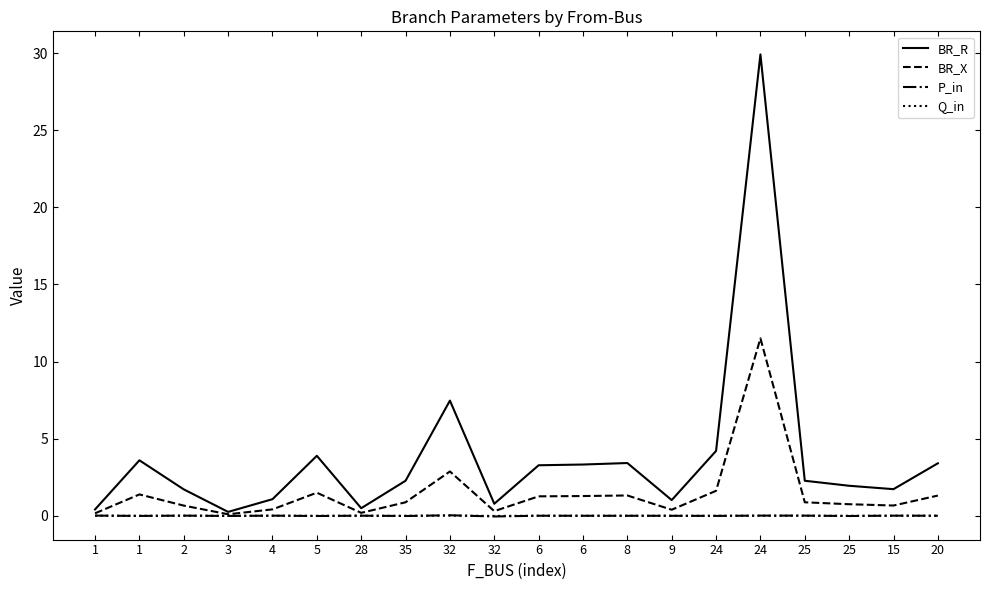

In Q_in, how many points are higher than both neighbors (excluding endpoints)?

8